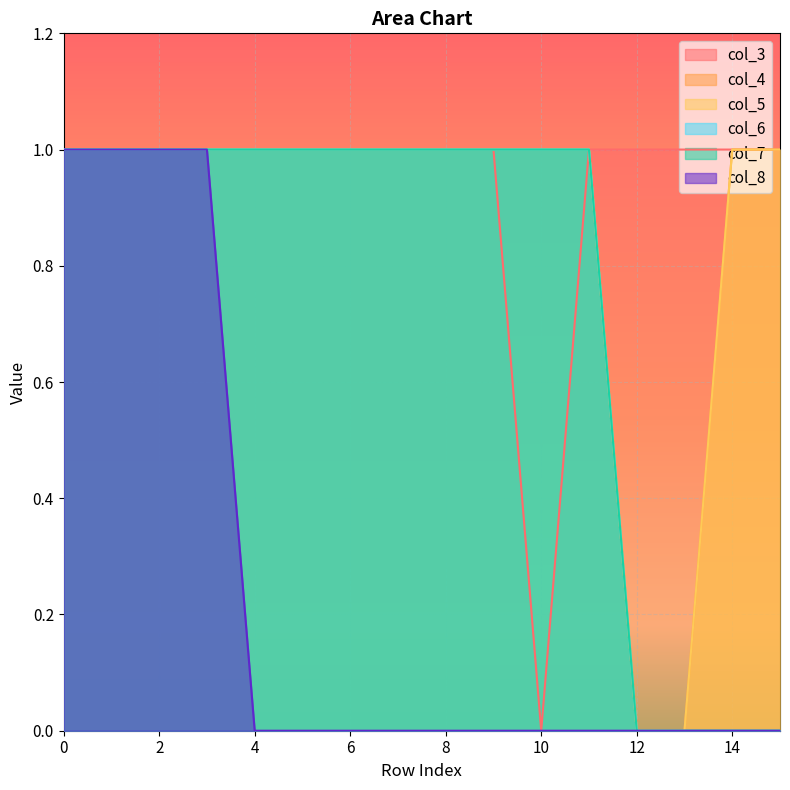

The col_3 series shows 1 at 5. True or false?

True